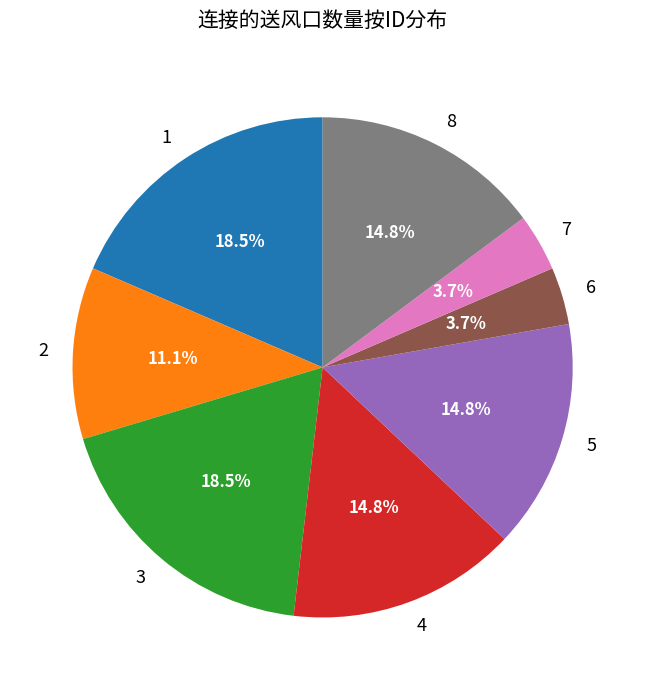

To the nearest percent, what is the average slice percentage?

12%